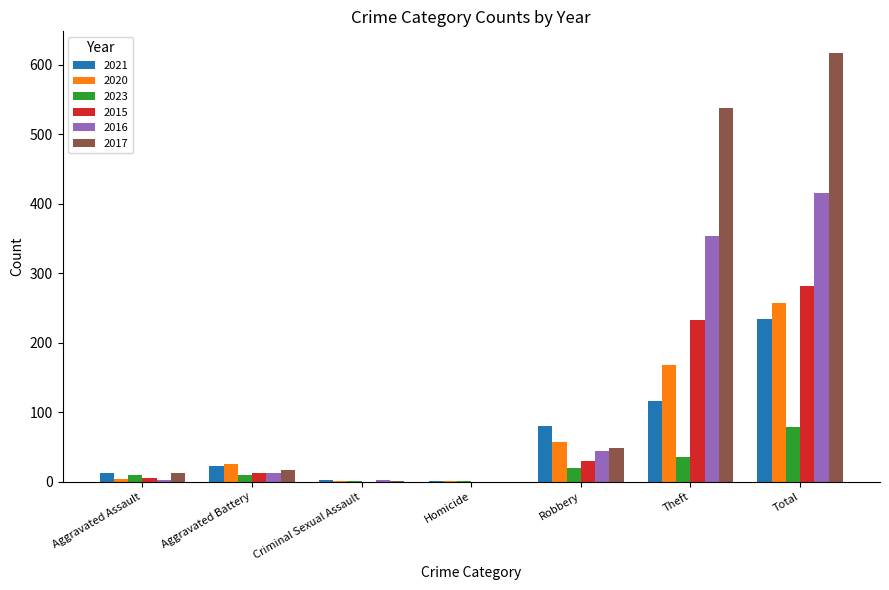

Which series has the largest total across all categories?

2017